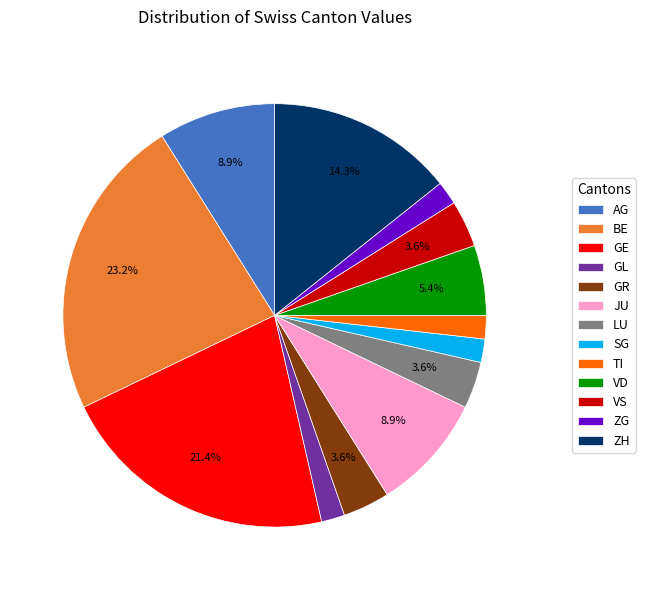

How many segments does this pie chart have?

13